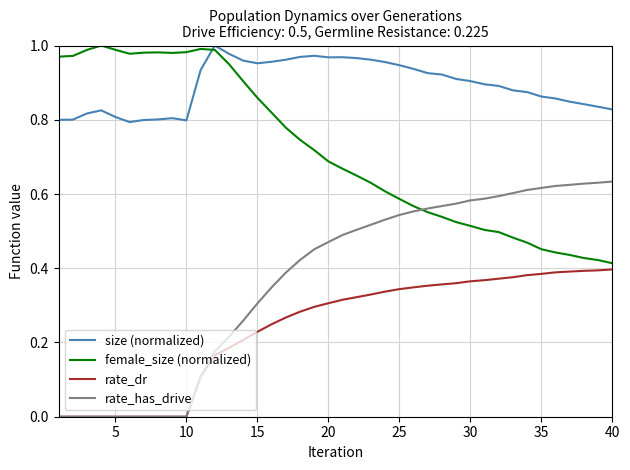

True or false: size (normalized) and rate_has_drive cross at least once.

False